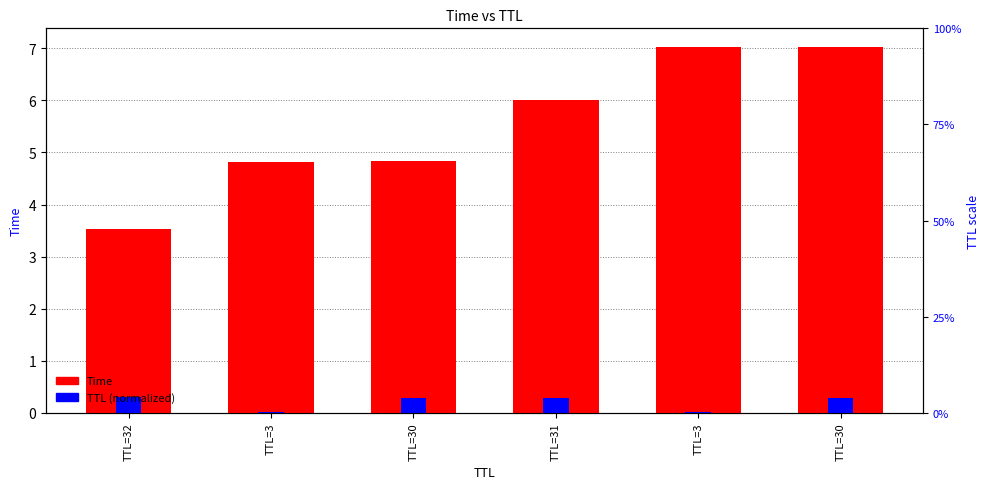

True or false: the data shows 5.0 at TTL=32.

False